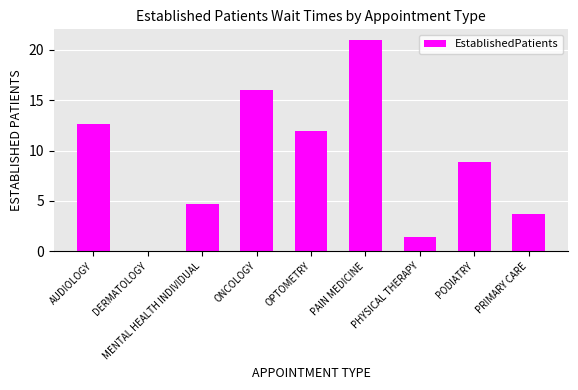

Which label corresponds to the largest value in the chart?

PAIN MEDICINE